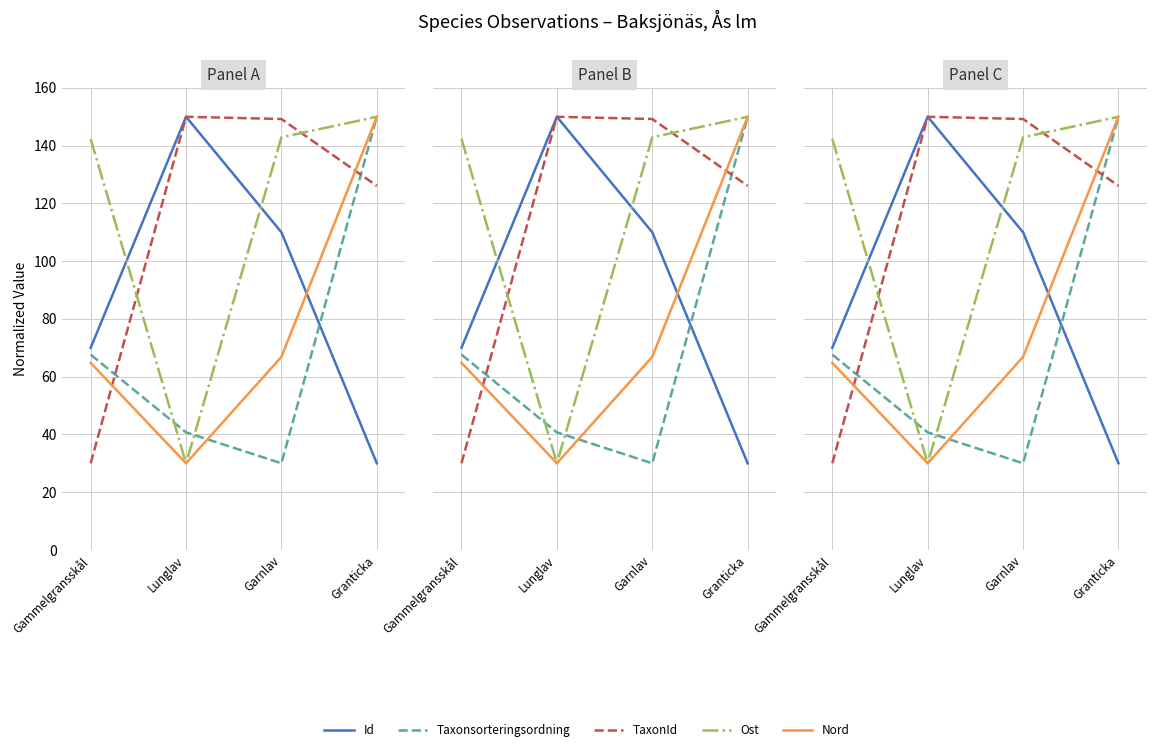

List the labels in order of TaxonId value, smallest first.

Gammelgransskål, Granticka, Garnlav, Lunglav